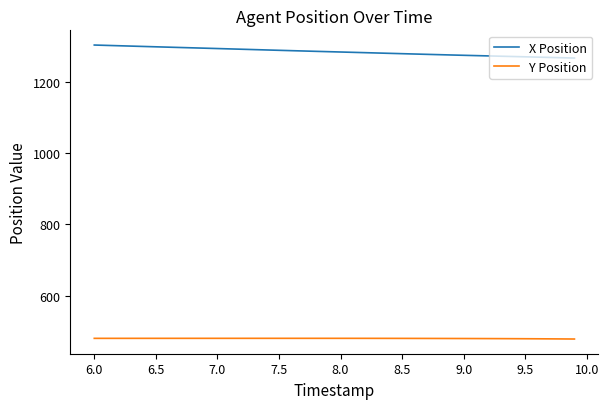

Which series has the largest total across all categories?

X Position